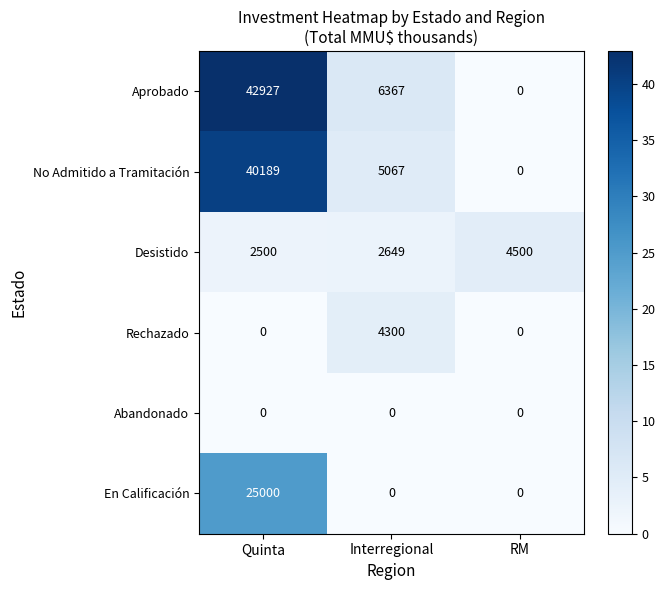

List the series in order of their peak value, highest first.

Aprobado, No Admitido a Tramitación, En Calificación, Desistido, Rechazado, Abandonado